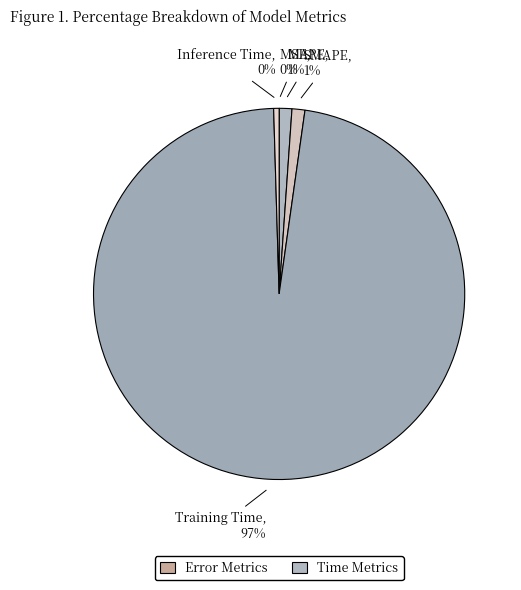

Which category accounts for the majority?

Training Time